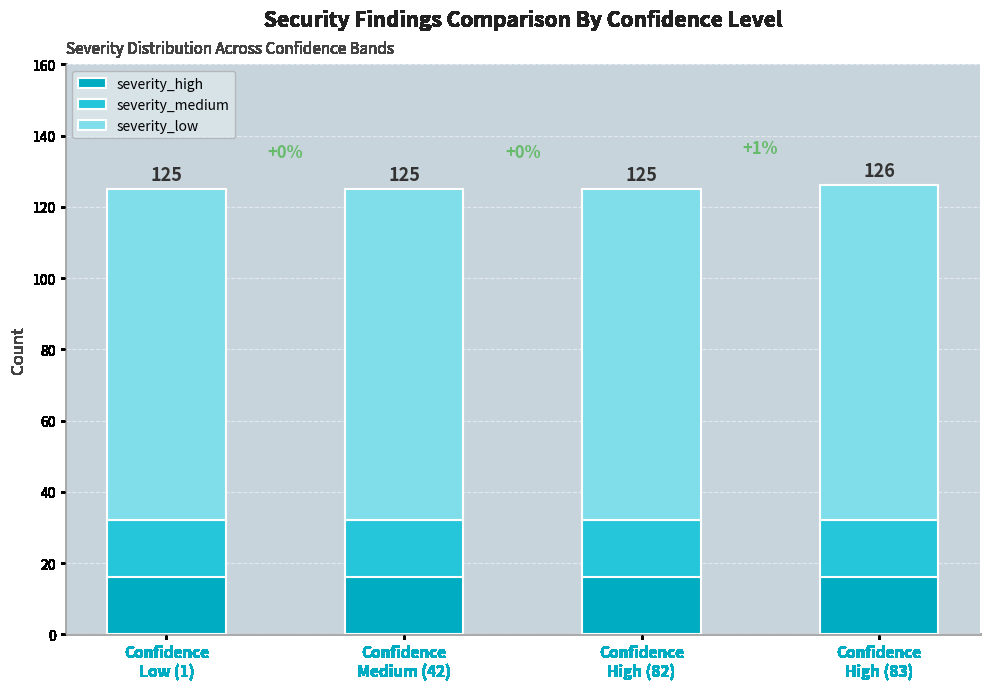

Does the chart contain stacked bars?

Yes